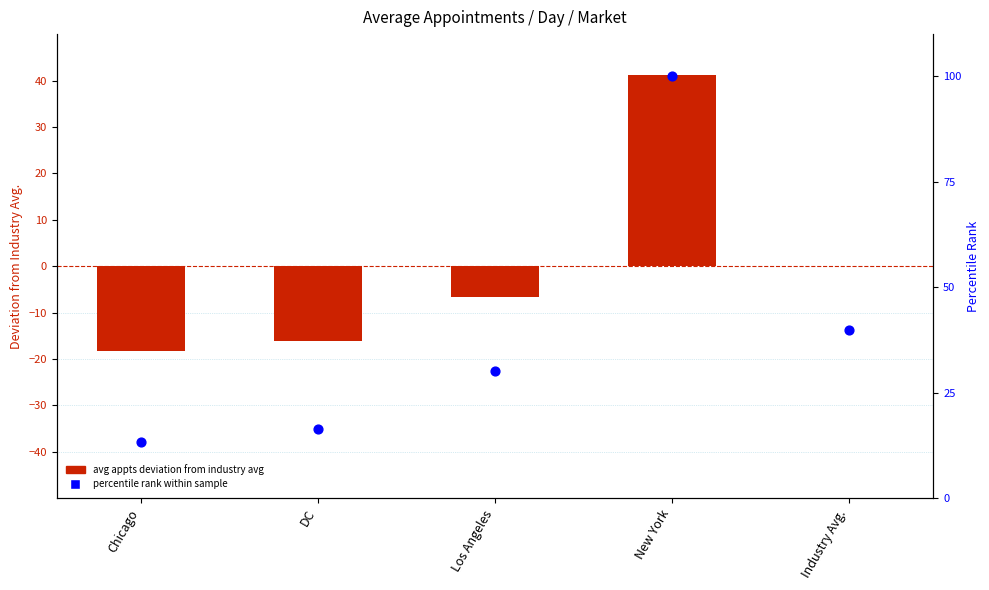

Which series has the largest Y range (max minus min)?

percentile rank within sample